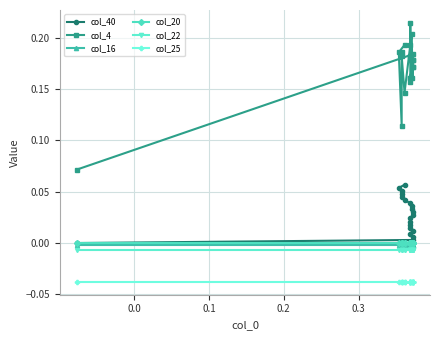

What is the maximum value shown in the chart?

0.2